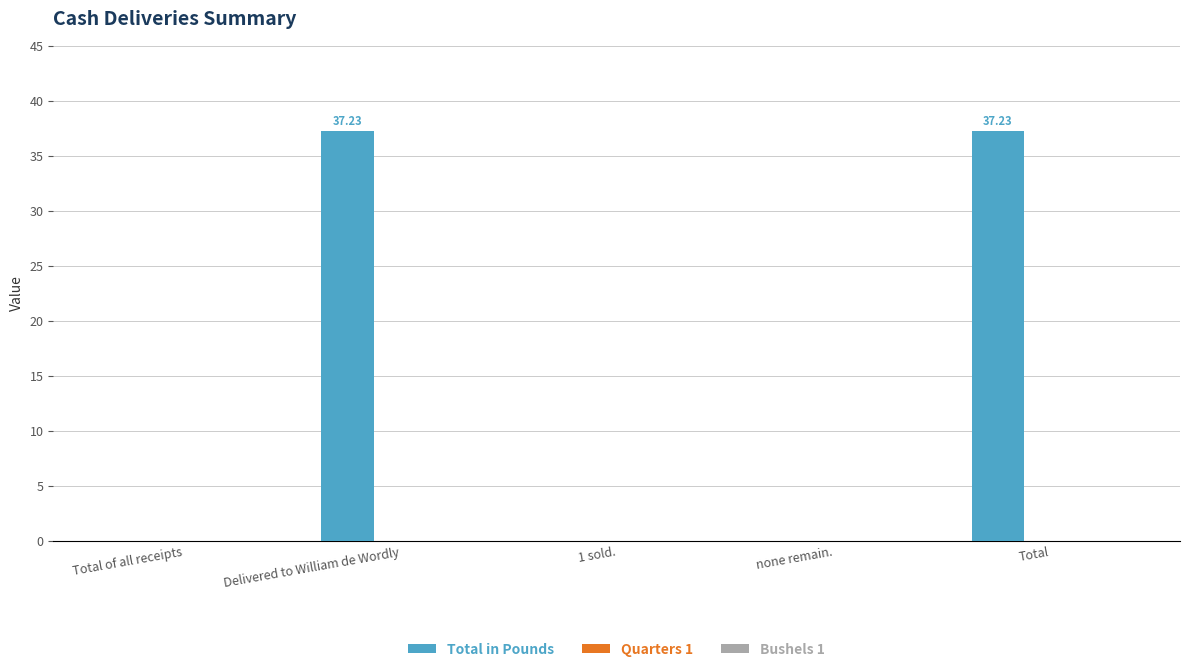

What is the sum of all values?

74.5